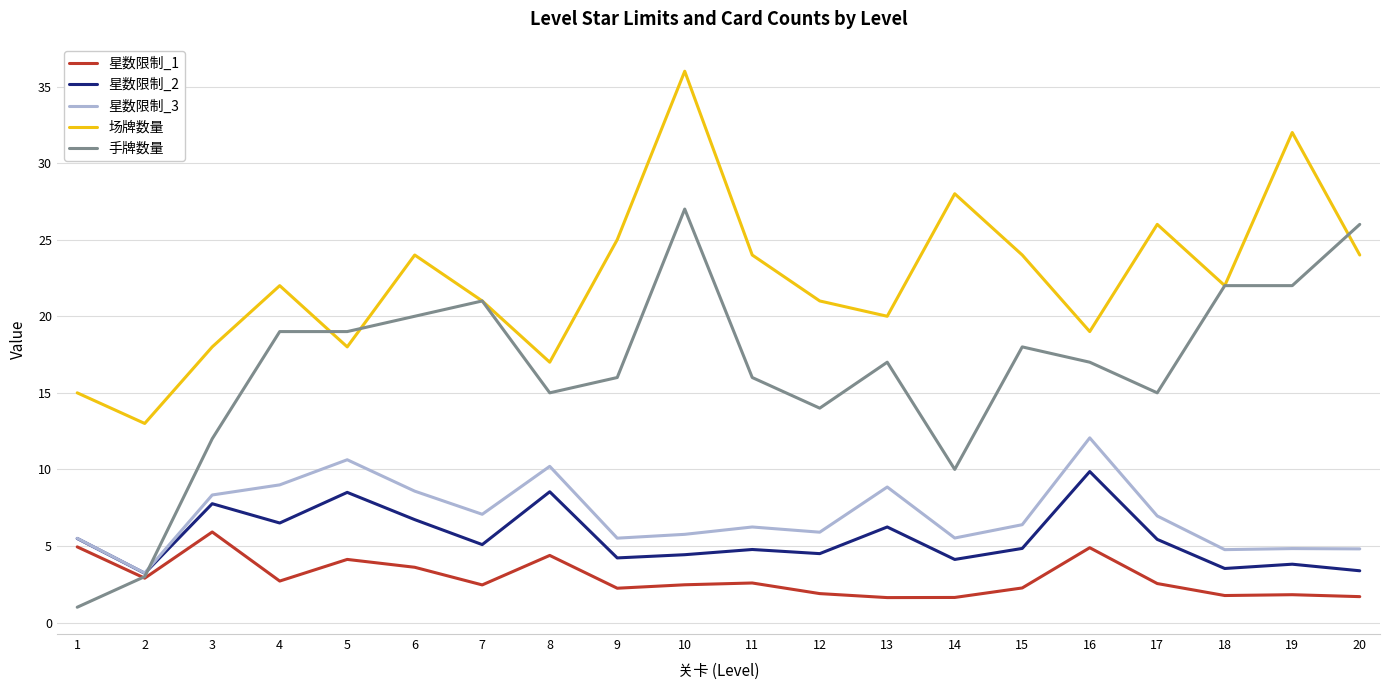

What is the sum of all 星数限制_3 values?

140.1